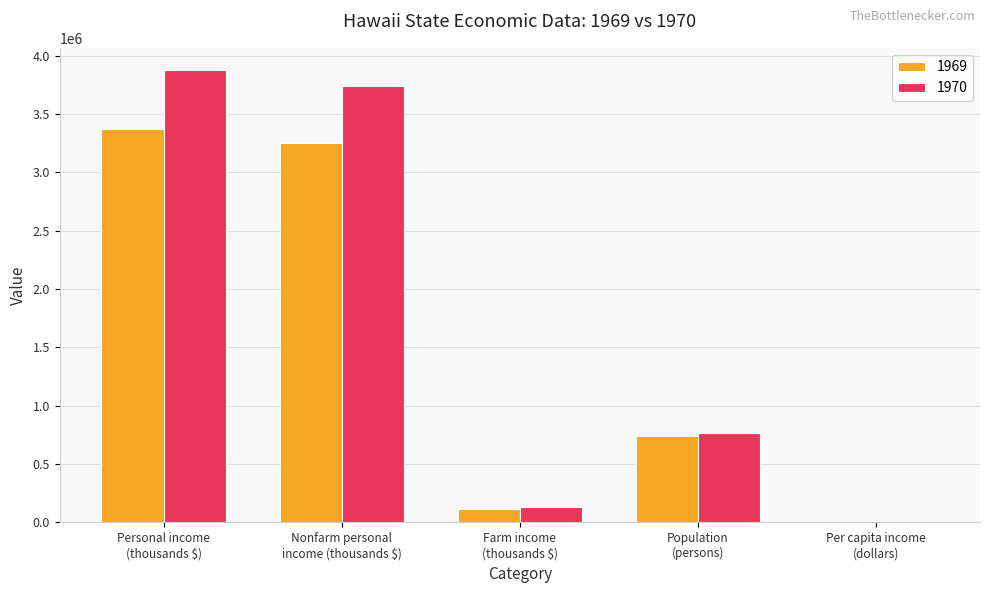

What is the greatest value displayed?

3873127